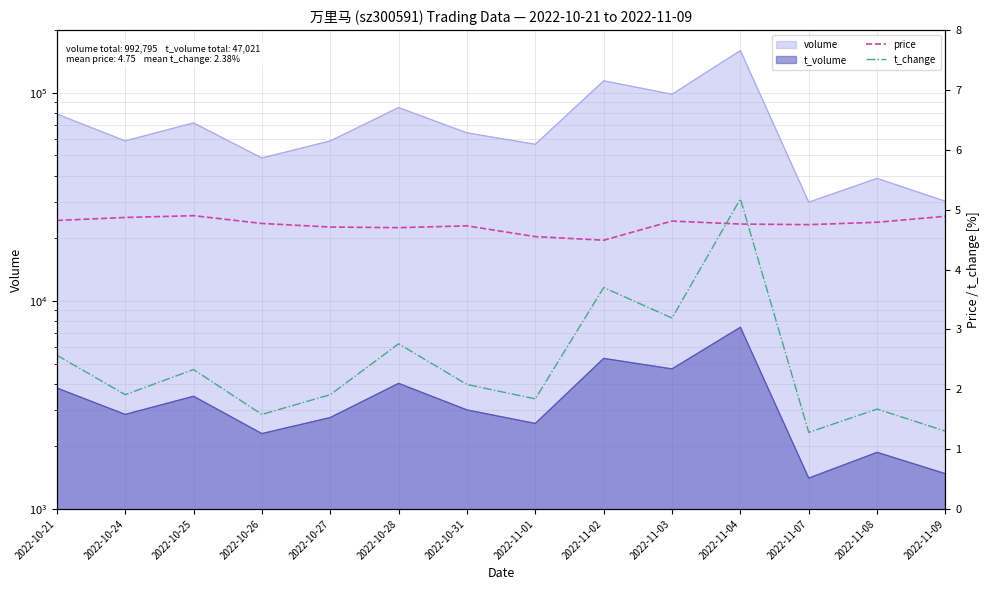

What is the label of the 11th point from the right?

2022-10-26